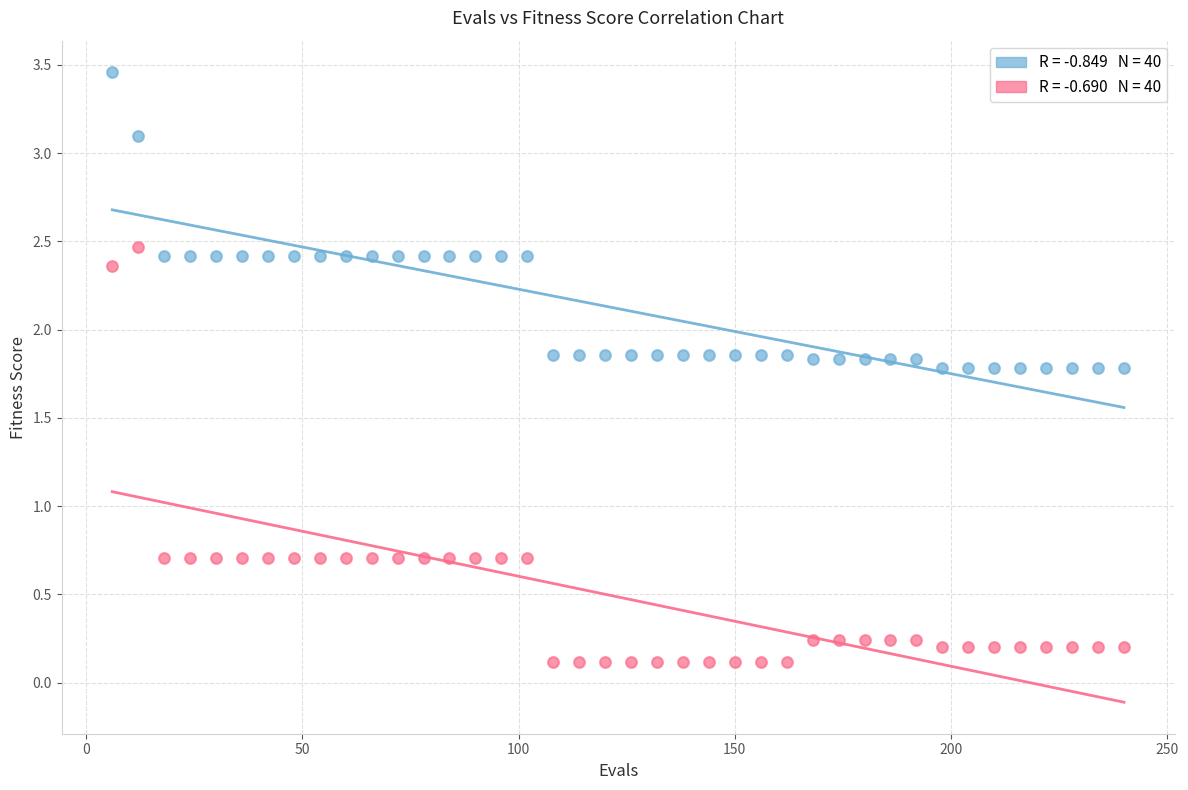

Across all data points, what is the range of Y values (max minus min)?

3.3